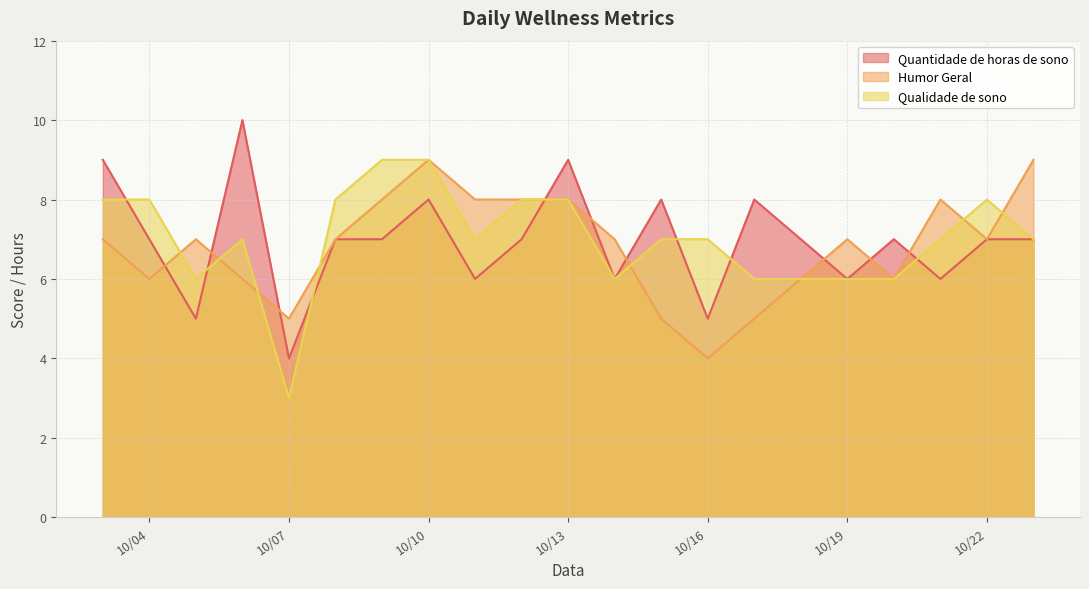

What is the difference between the highest and lowest values at 2024-10-06?

4